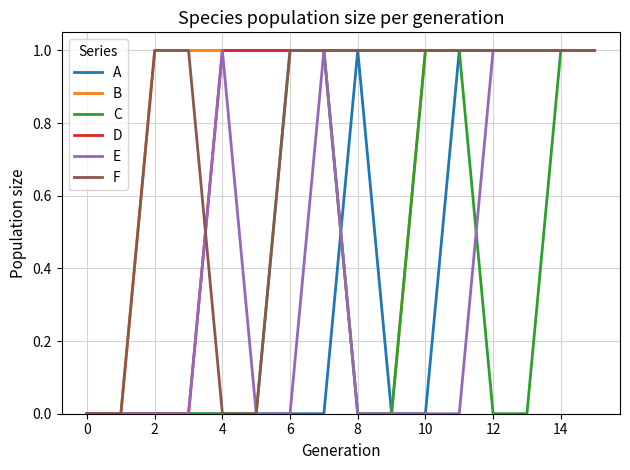

What is the maximum value shown in the chart?

1